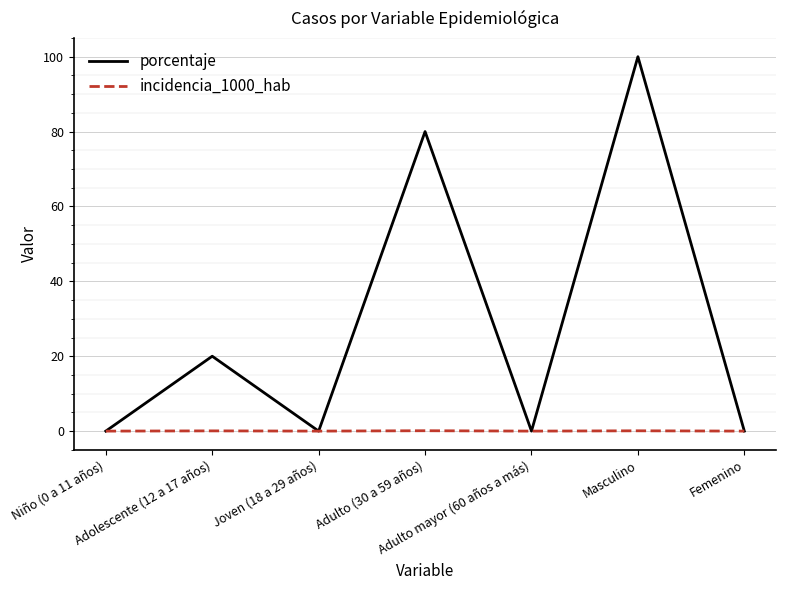

What is the greatest value displayed?

100.0